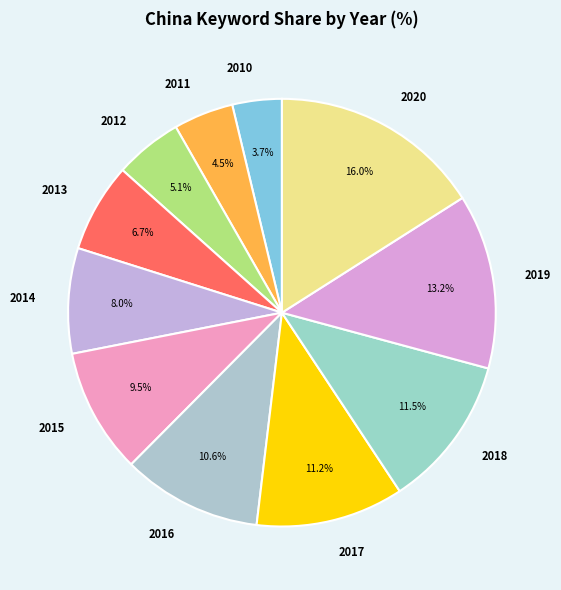

How many slices are in this pie chart?

11